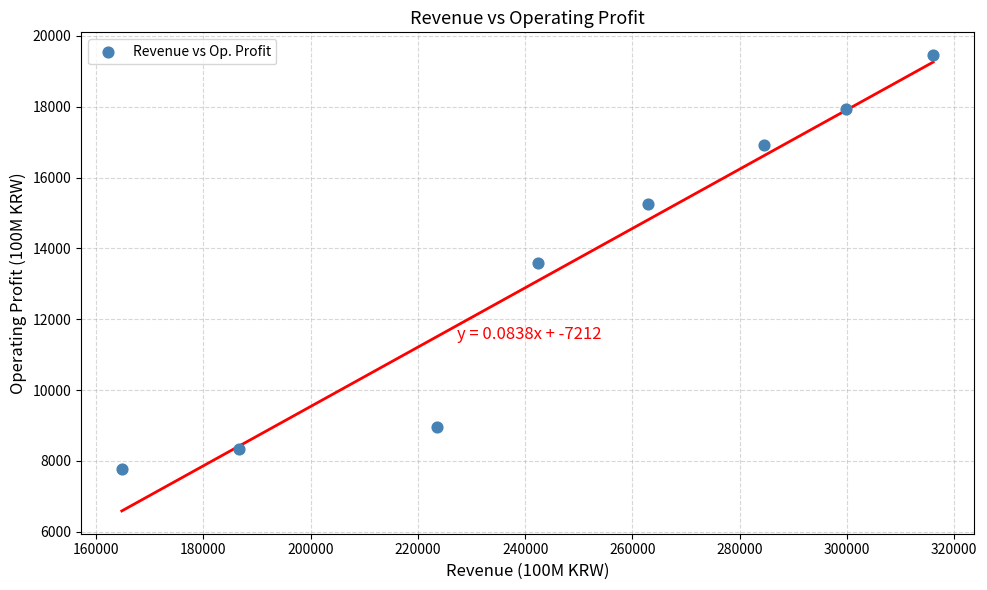

What is the range of Y values (max minus min)?

11692